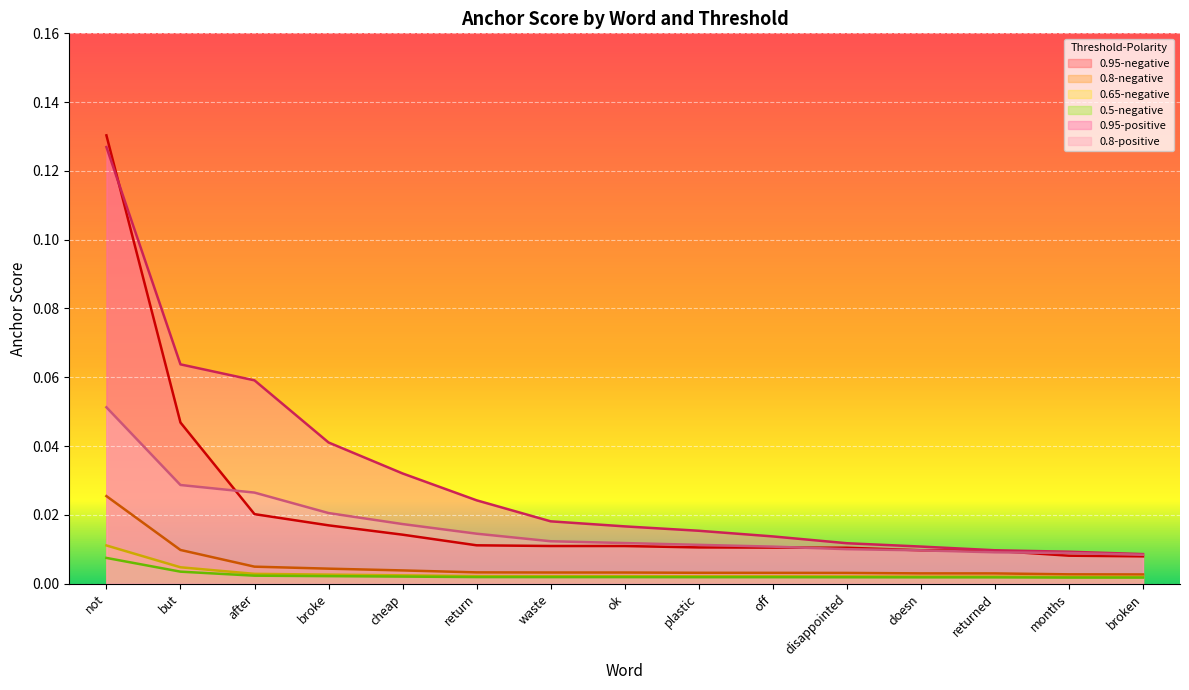

Which category has the lowest value across all series?

broken